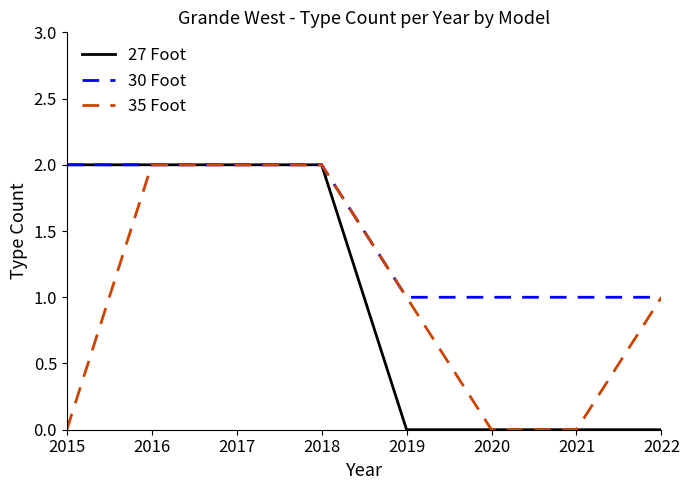

Which series changed the most between 2016 and 2022?

27 Foot